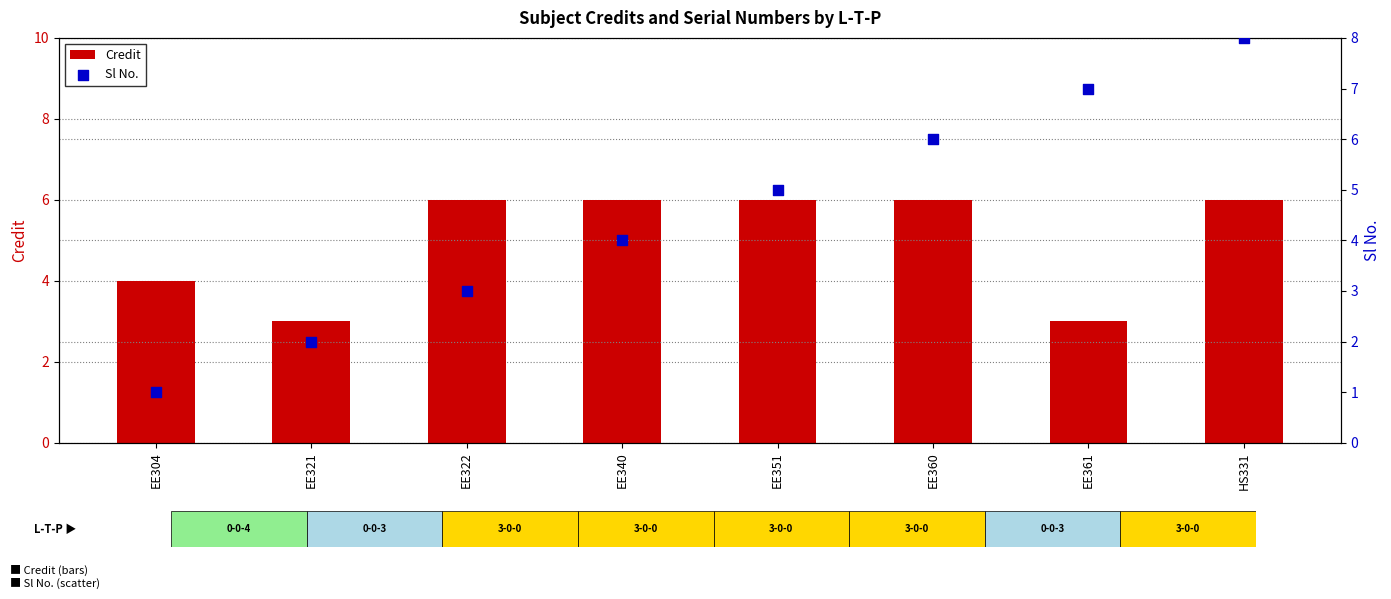

At which category is the sum across all series the highest?

HS331